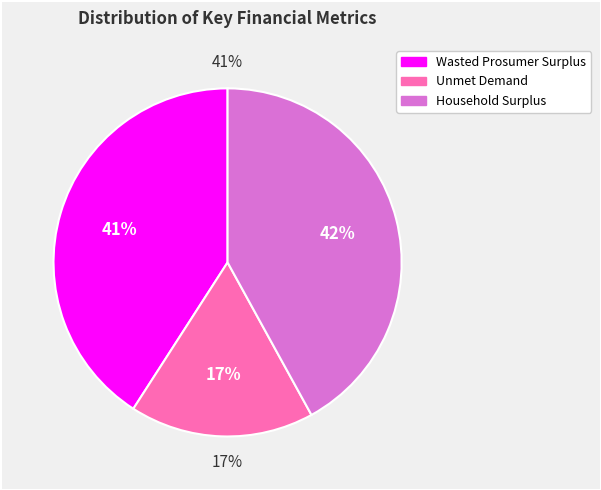

To the nearest percent, what percentage of the pie is Household Surplus?

42%